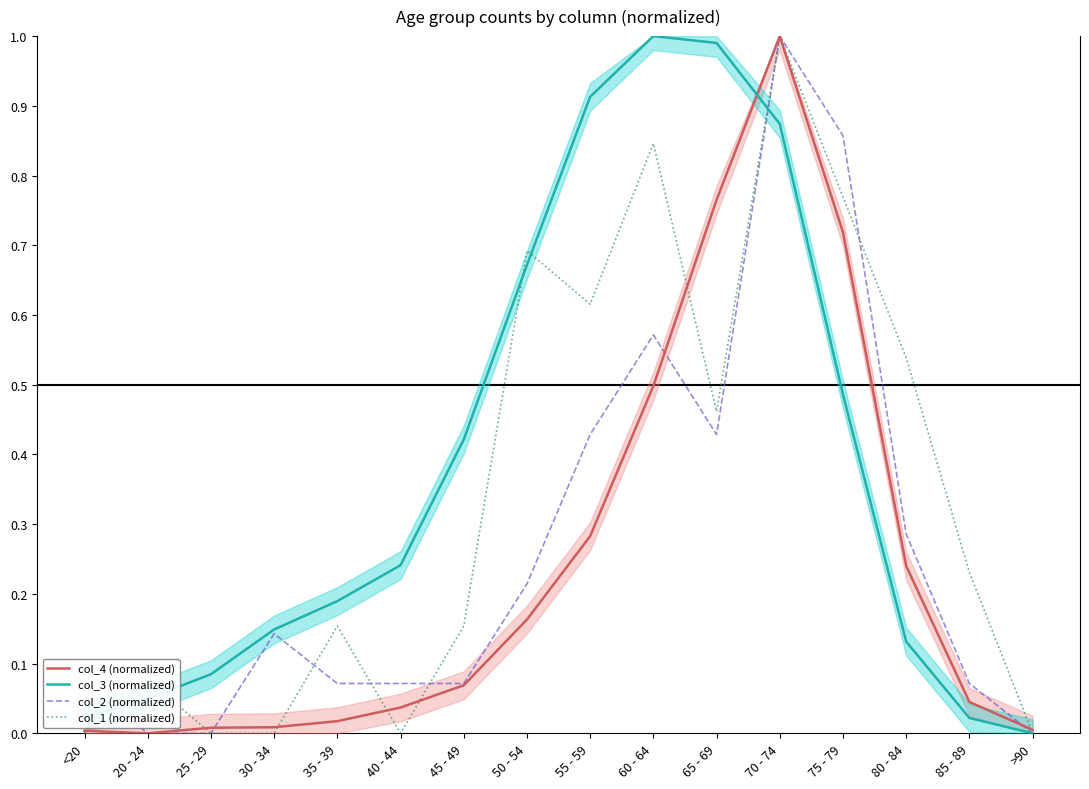

Where is col_3 (normalized) nearest to the value 0?

>90